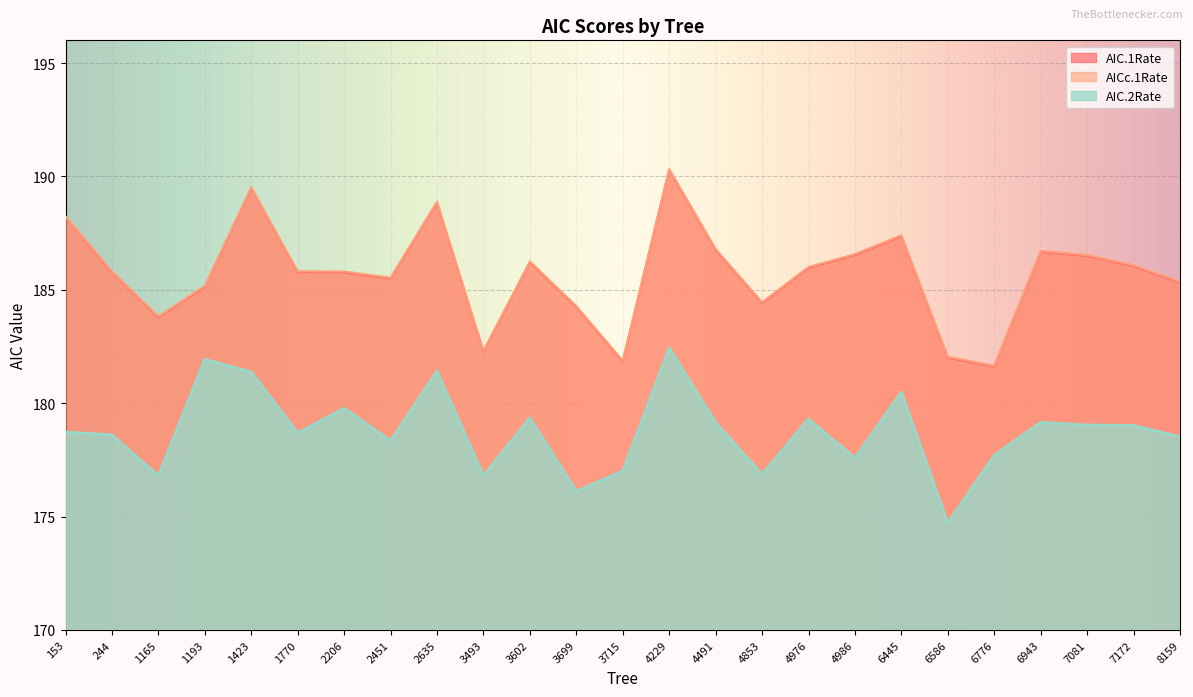

Does the chart display data point markers on the line(s)?

No